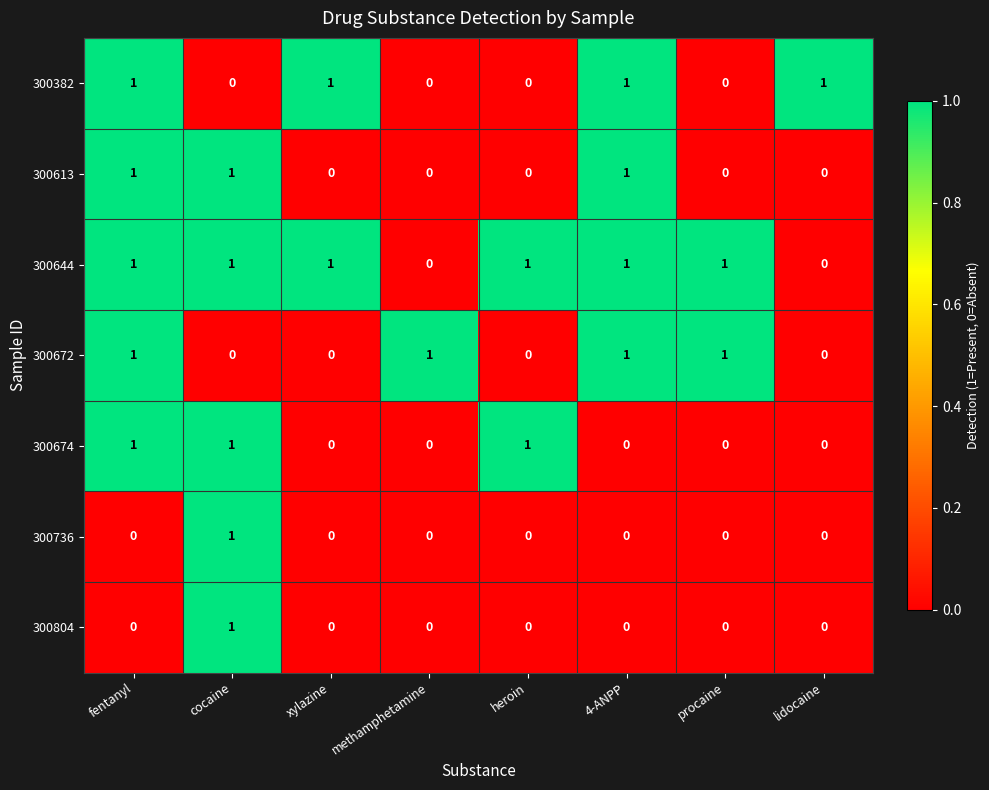

Is it true that 300674 equals 0 at xylazine?

True